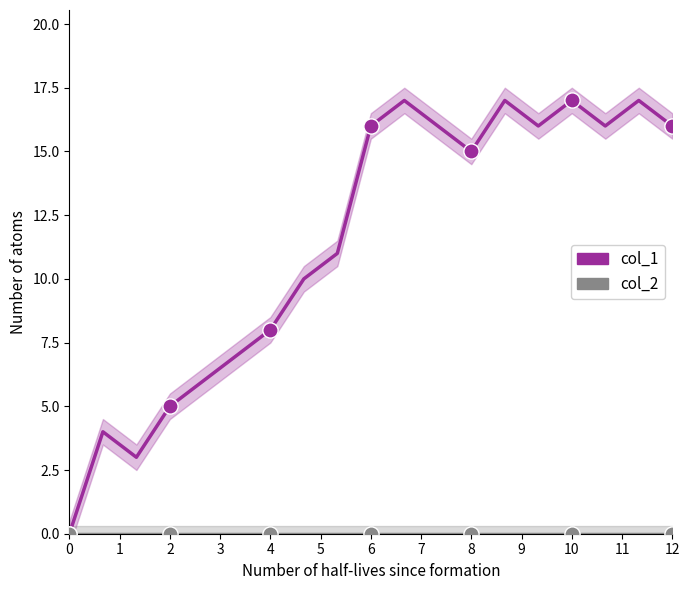

At which category is the sum across all series the highest?

10